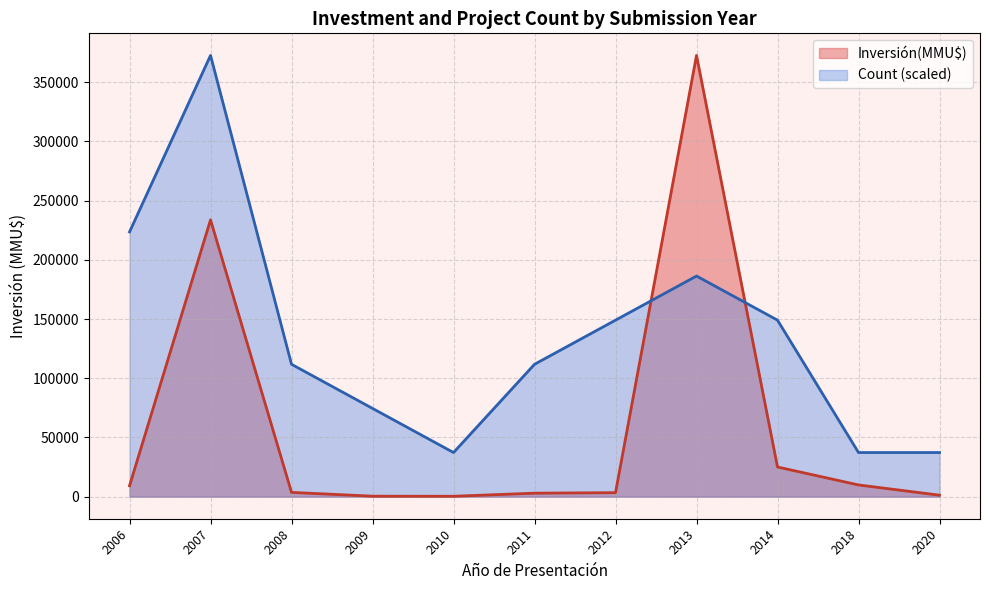

What is the lowest value of the Count series?

1